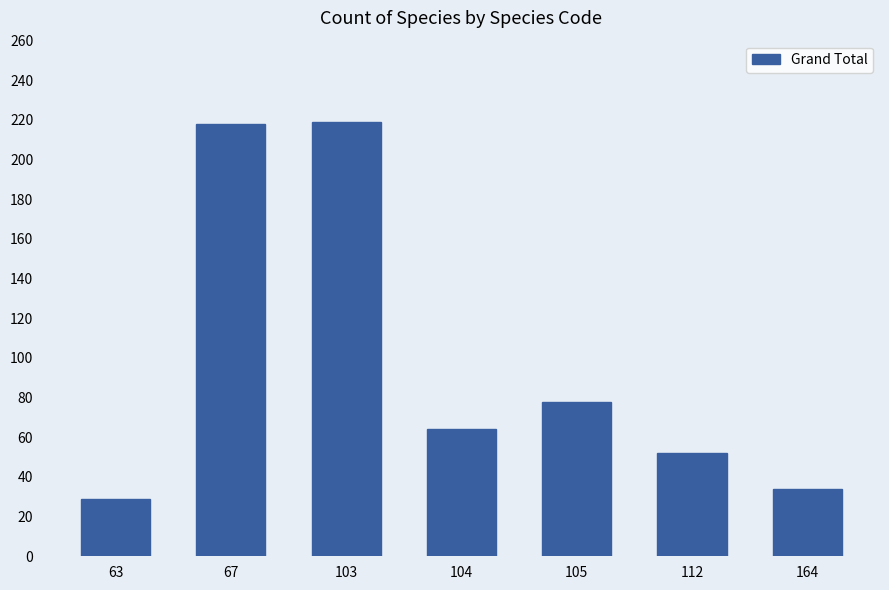

What value does the data have at 112, to the nearest 50?

50